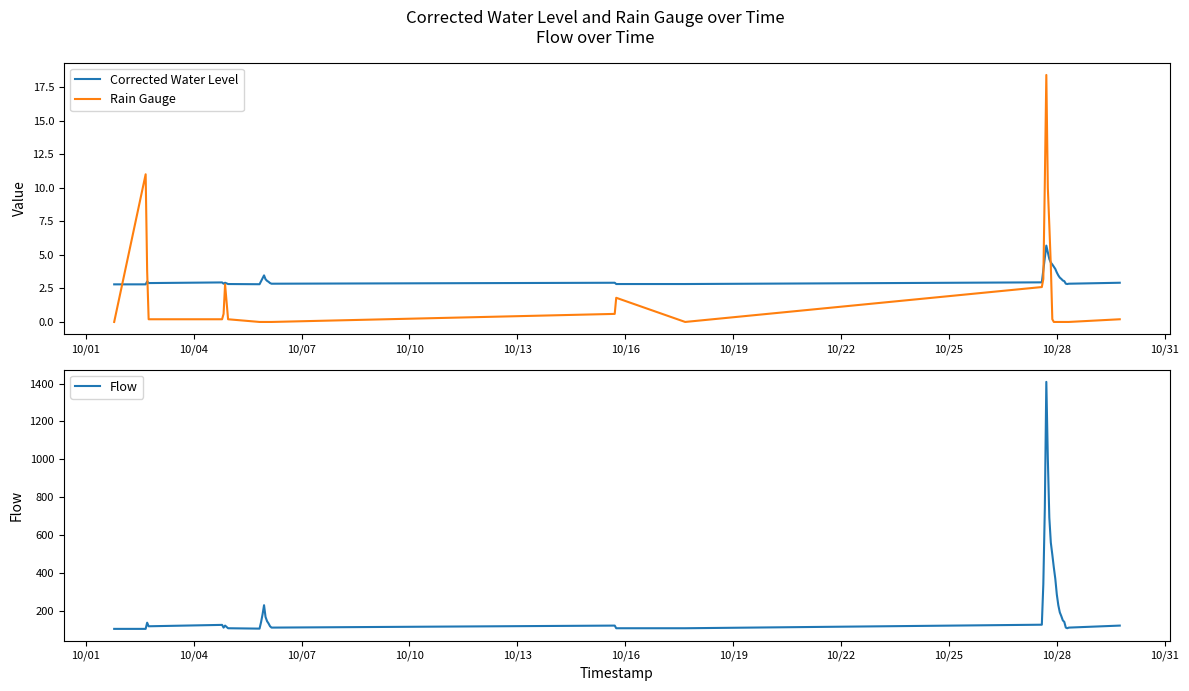

What is the highest value of the Rain Gauge series?

18.4